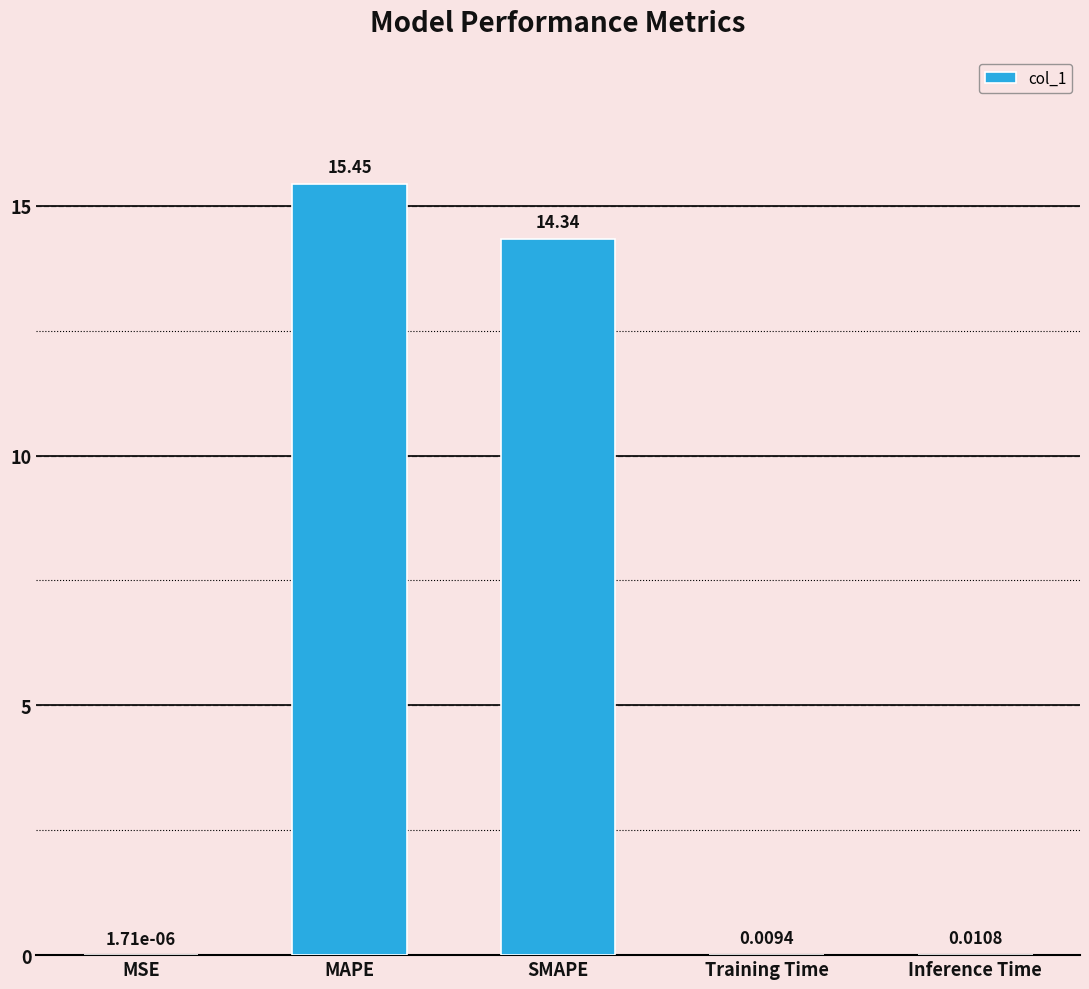

At which category does the chart reach its peak across all series?

MAPE